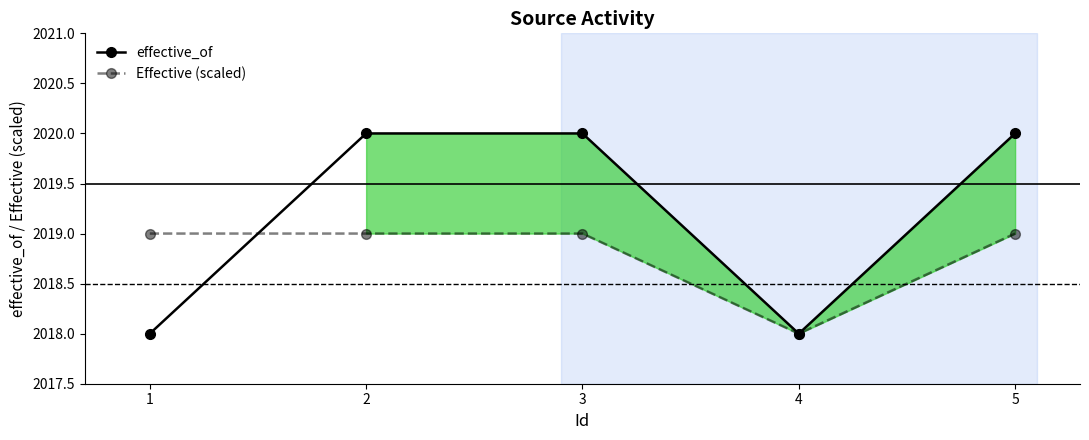

At which category does the chart reach its peak across all series?

2